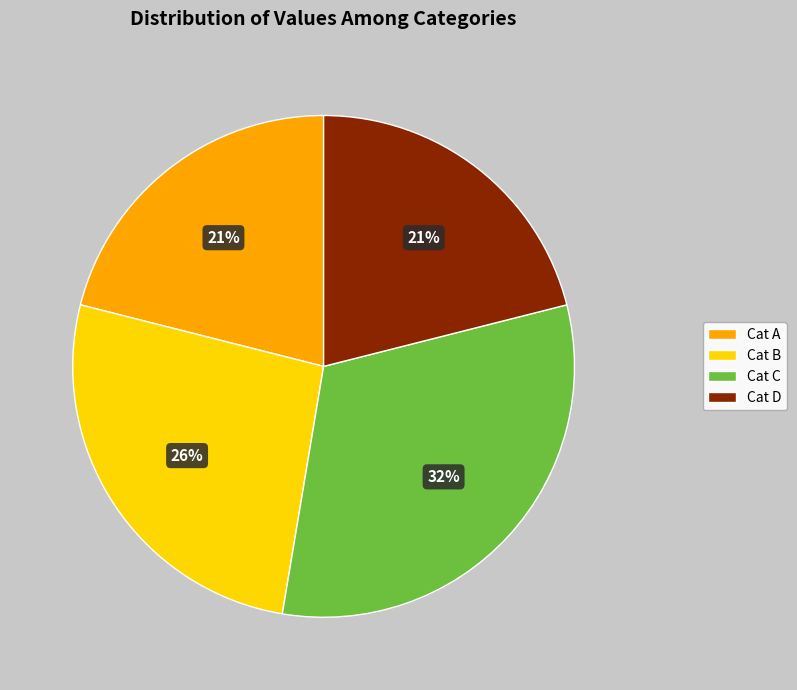

Does any single category account for the majority?

No